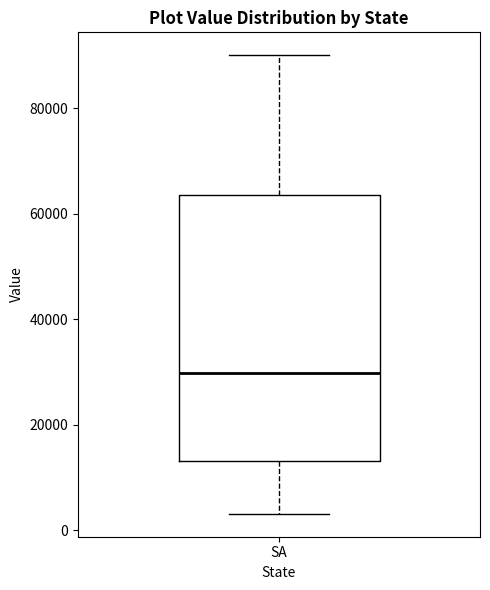

Transcribe this box plot: give where the median line is, the range the box spans, and where the two whiskers end, as read against the y-axis. The values are not printed on the chart, so give them approximately, as read against the axis.

median 30000, box 14000 to 64000, whiskers 4000 to 90000